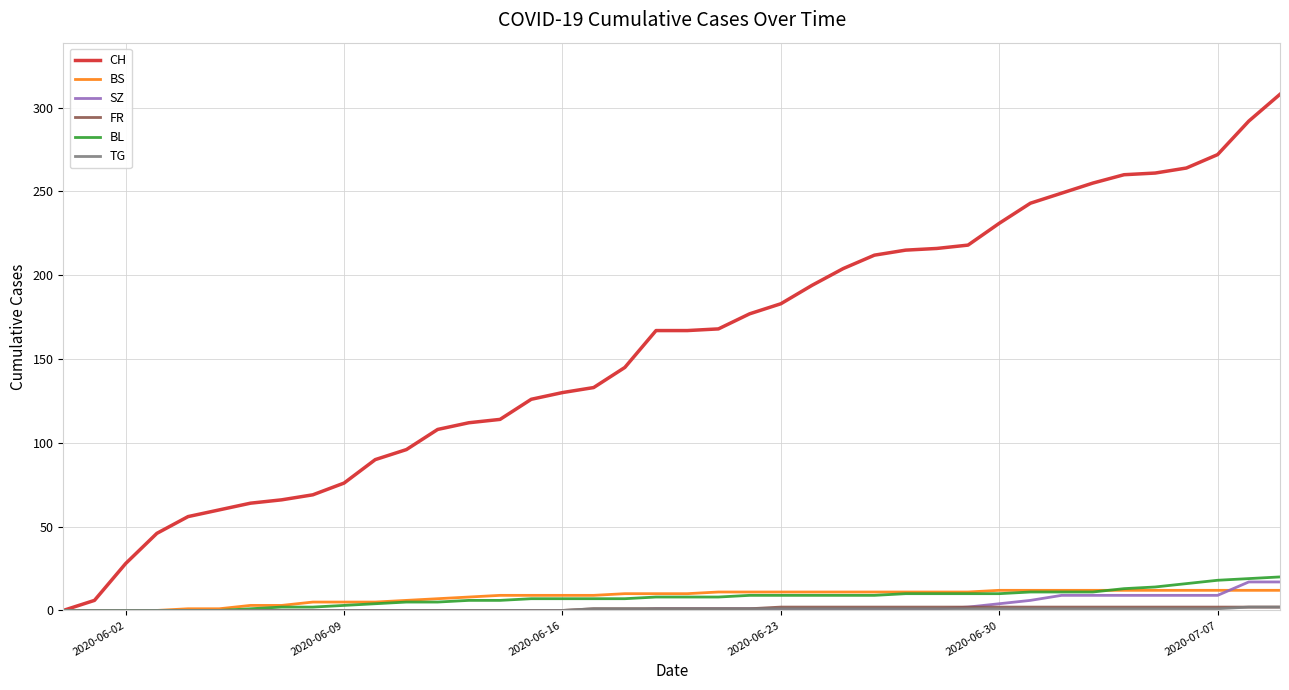

Which series has the largest range (max minus min)?

CH